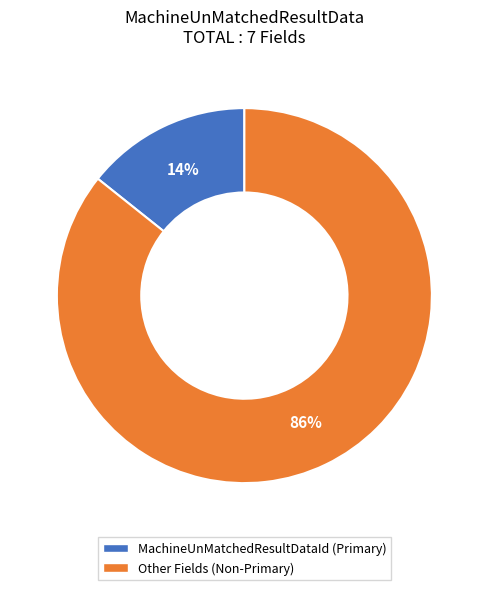

Count the number of slices in the pie.

2